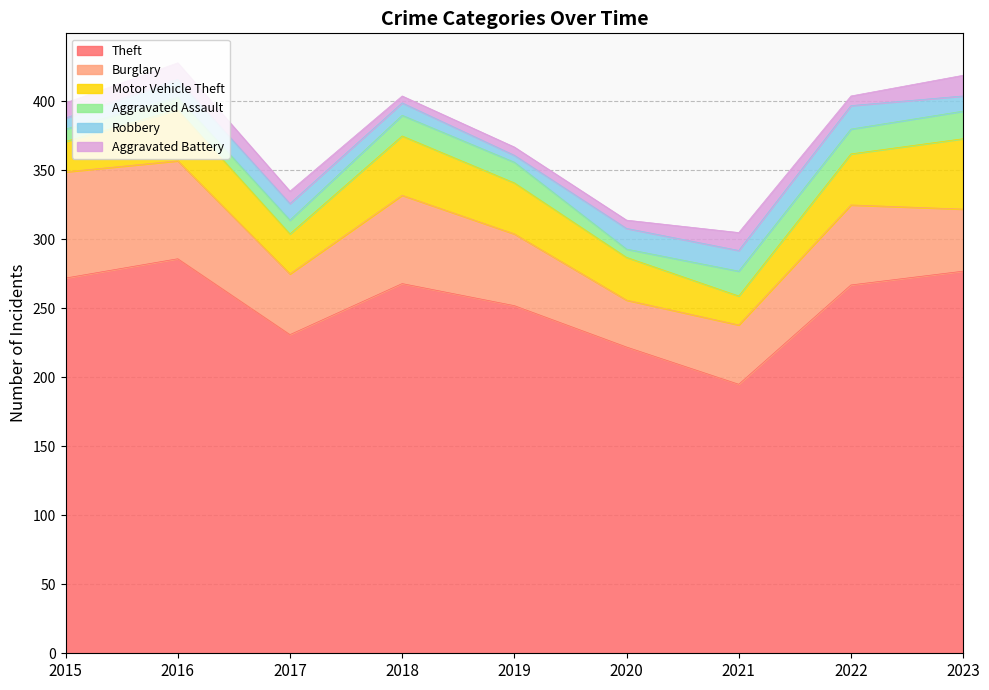

Reading left to right, transcribe all the data shown in this chart.

Theft: 2015=272	2016=286	2017=231	2018=268	2019=252	2020=222	2021=195	2022=267	2023=277
Burglary: 2015=77	2016=71	2017=44	2018=64	2019=52	2020=34	2021=43	2022=58	2023=45
Motor Vehicle Theft: 2015=22	2016=37	2017=29	2018=43	2019=37	2020=31	2021=21	2022=37	2023=51
Aggravated Assault: 2015=9	2016=9	2017=10	2018=15	2019=15	2020=6	2021=18	2022=18	2023=20
Robbery: 2015=8	2016=13	2017=12	2018=9	2019=5	2020=15	2021=15	2022=17	2023=11
Aggravated Battery: 2015=11	2016=12	2017=9	2018=5	2019=6	2020=6	2021=13	2022=7	2023=15